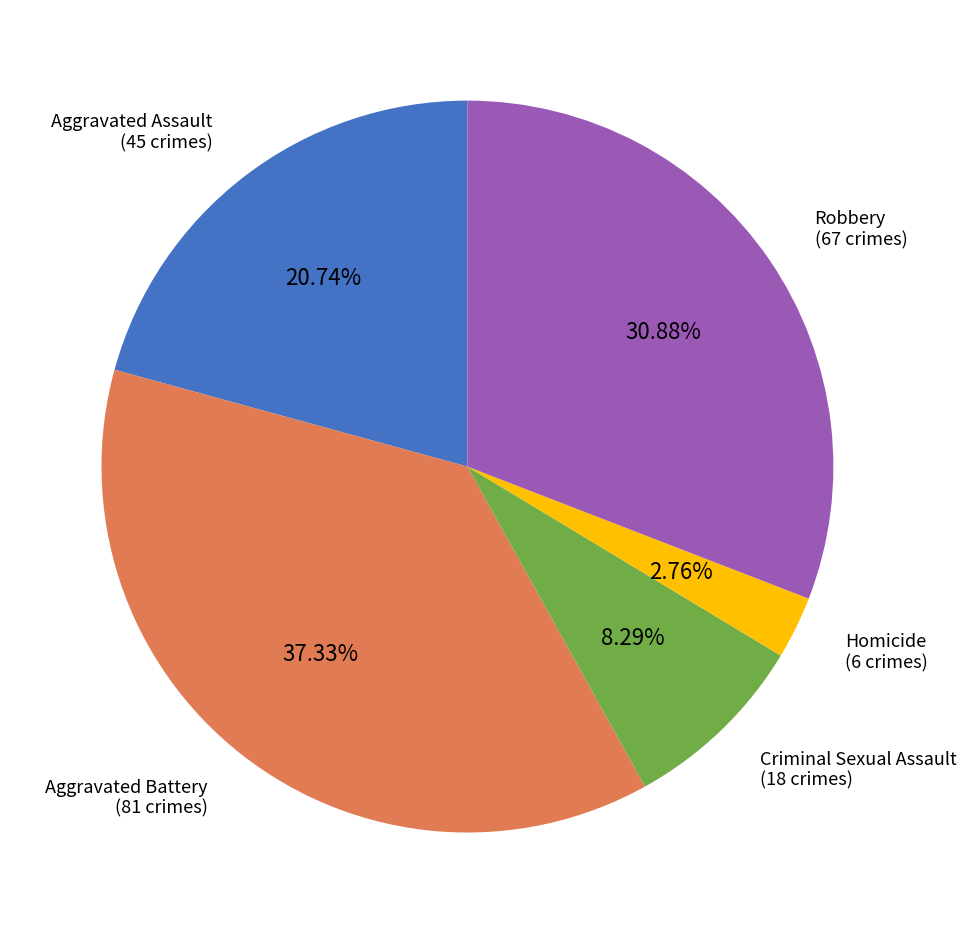

Is there any slice that represents more than half of the pie?

No